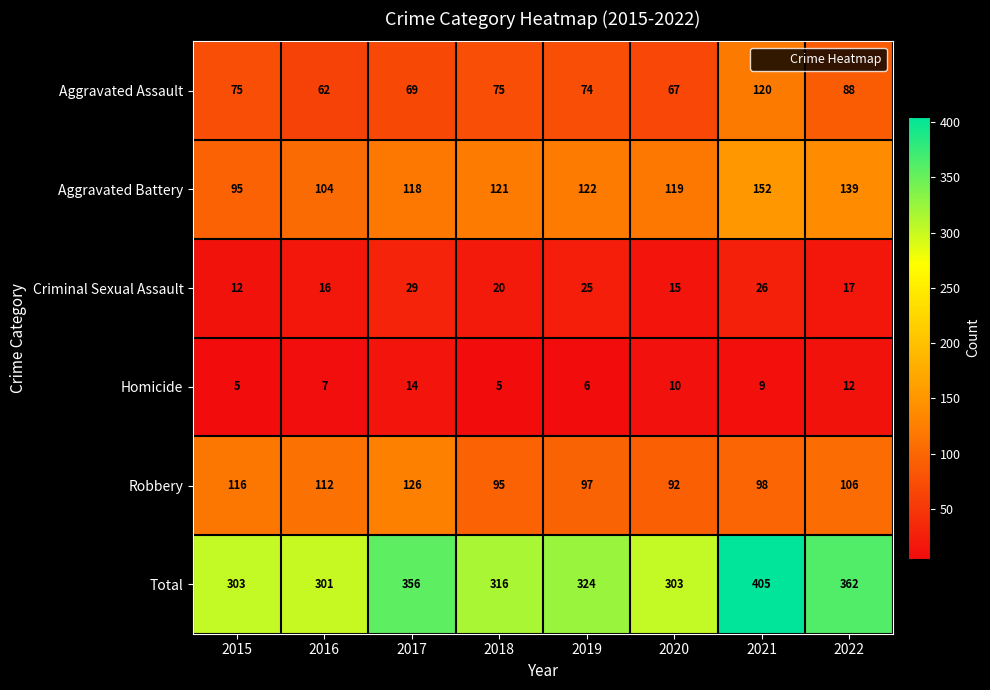

What is the spread (max minus min) of values at 2022?

350